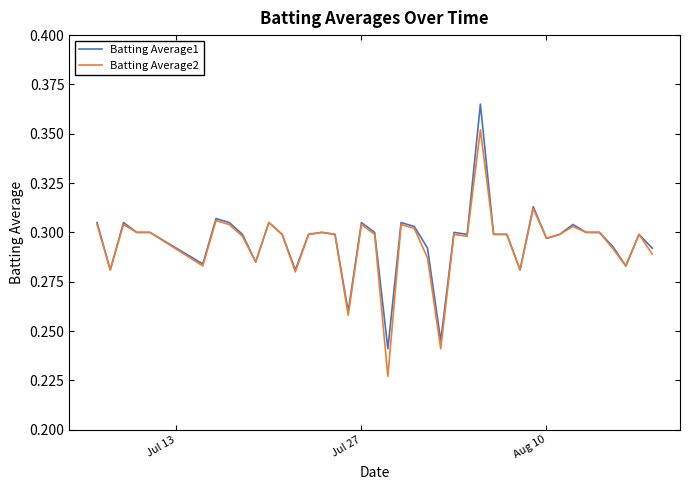

Rank the series by their maximum value, from lowest to highest.

Batting Average2, Batting Average1